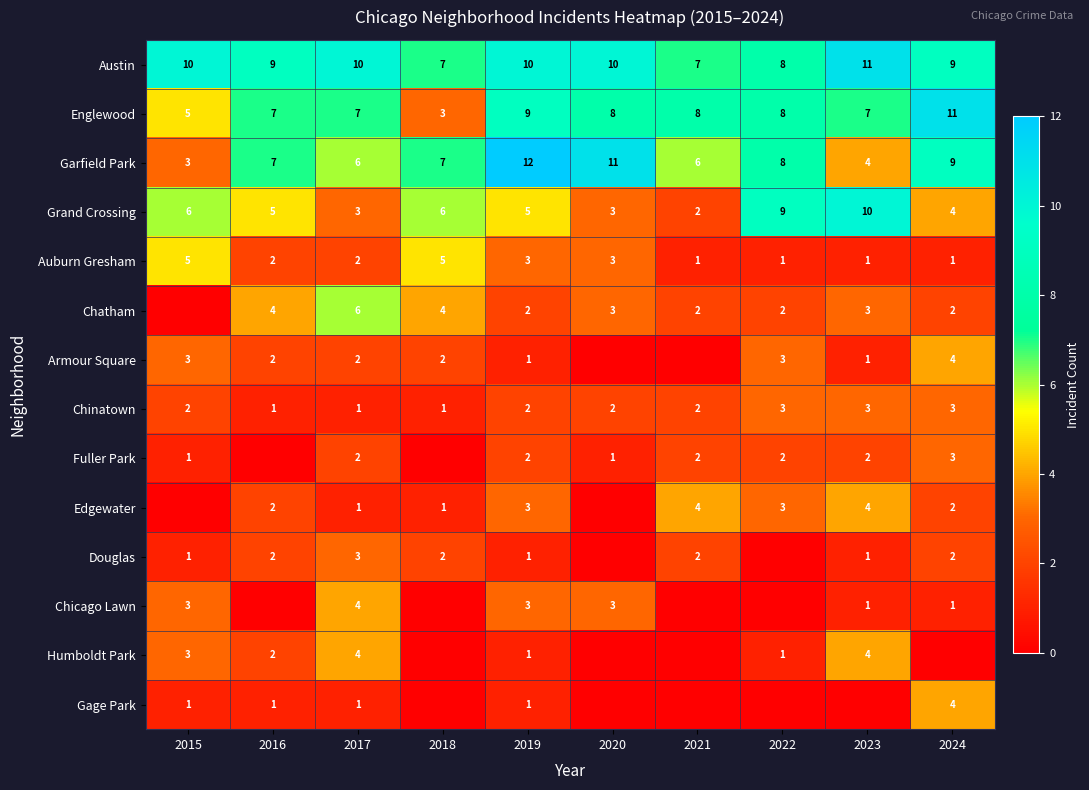

The Gage Park series shows 1 at 2015. True or false?

True